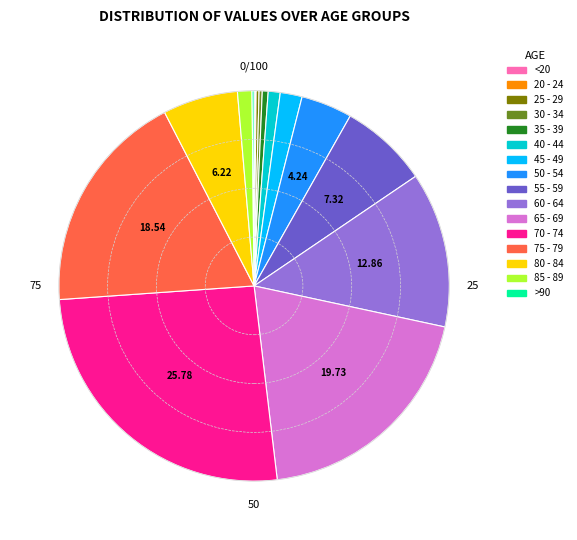

Approximately how many times larger is the value at 80 - 84 compared to 65 - 69?

0.3